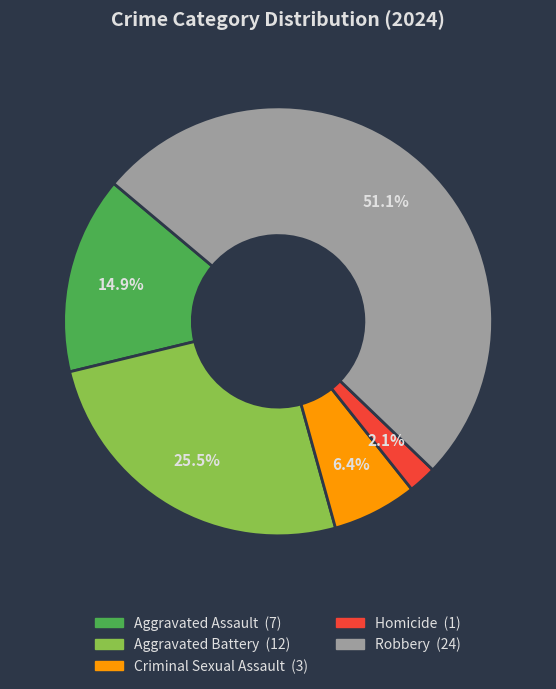

The Homicide slice represents 2% of the pie. True or false?

True